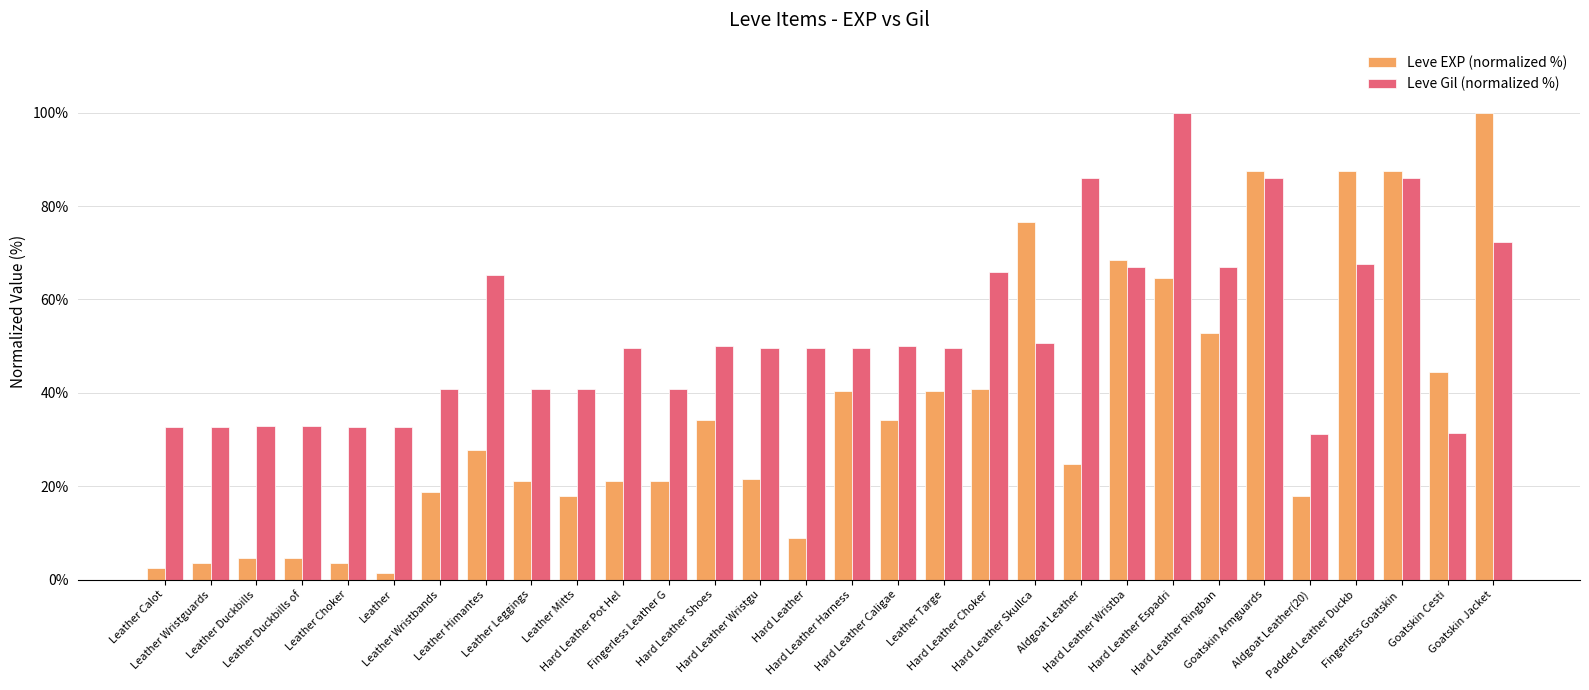

What is the smallest value displayed?

1.5